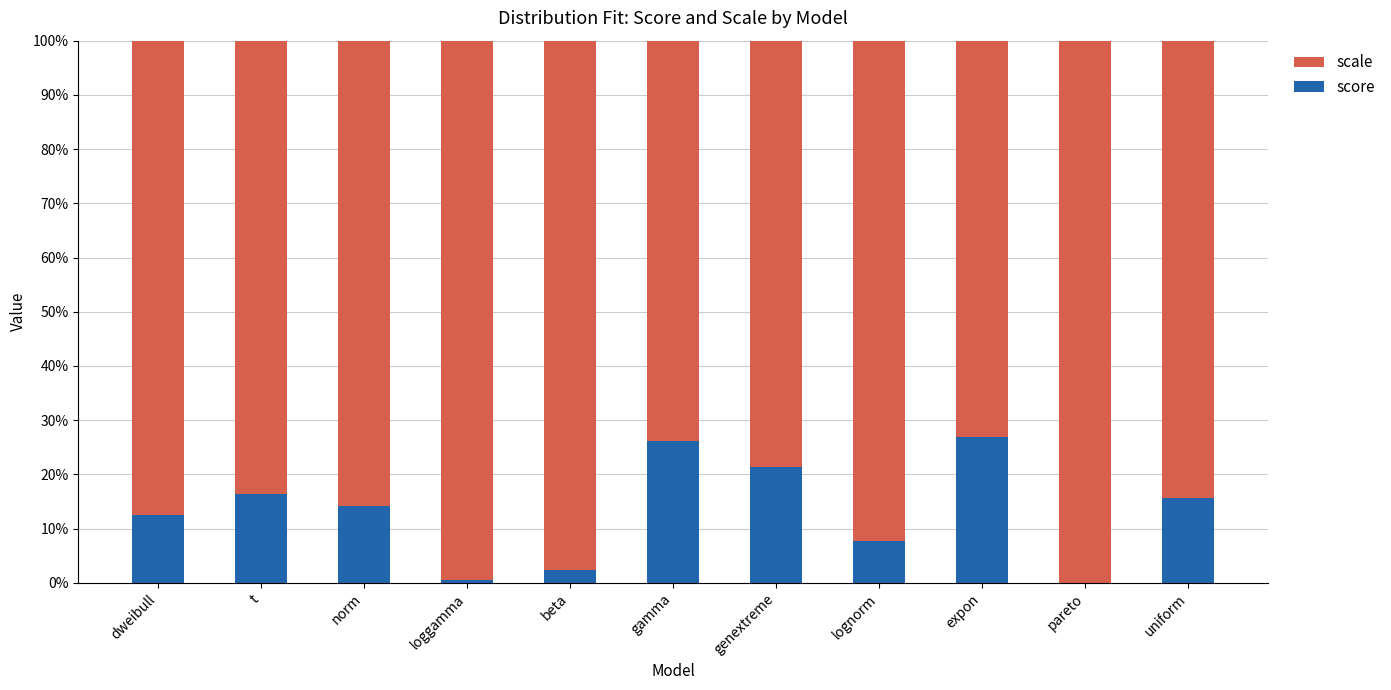

What is the sum of the score values at gamma and t?

42.6